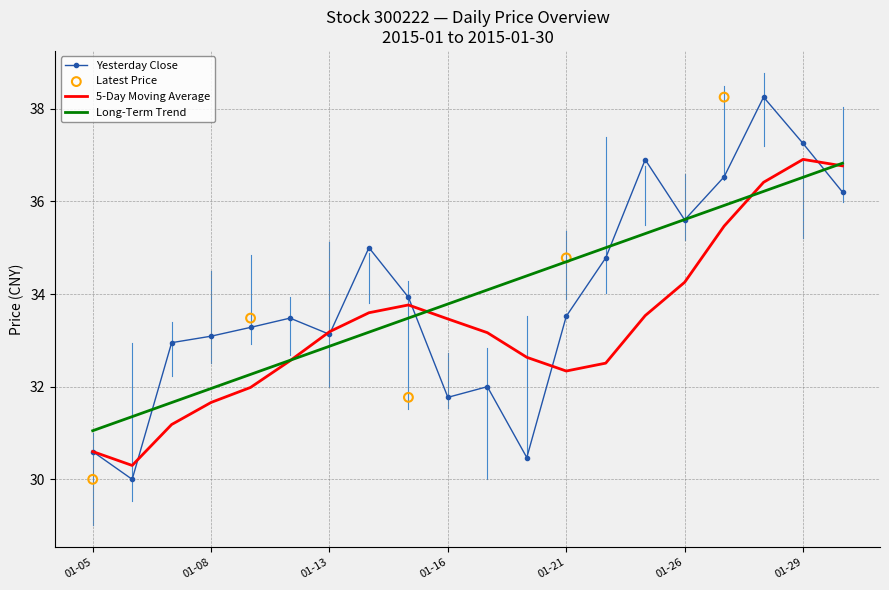

Is the value of Yesterday Close at 2015-01-16 greater than the value of Highest Price at 2015-01-28?

No